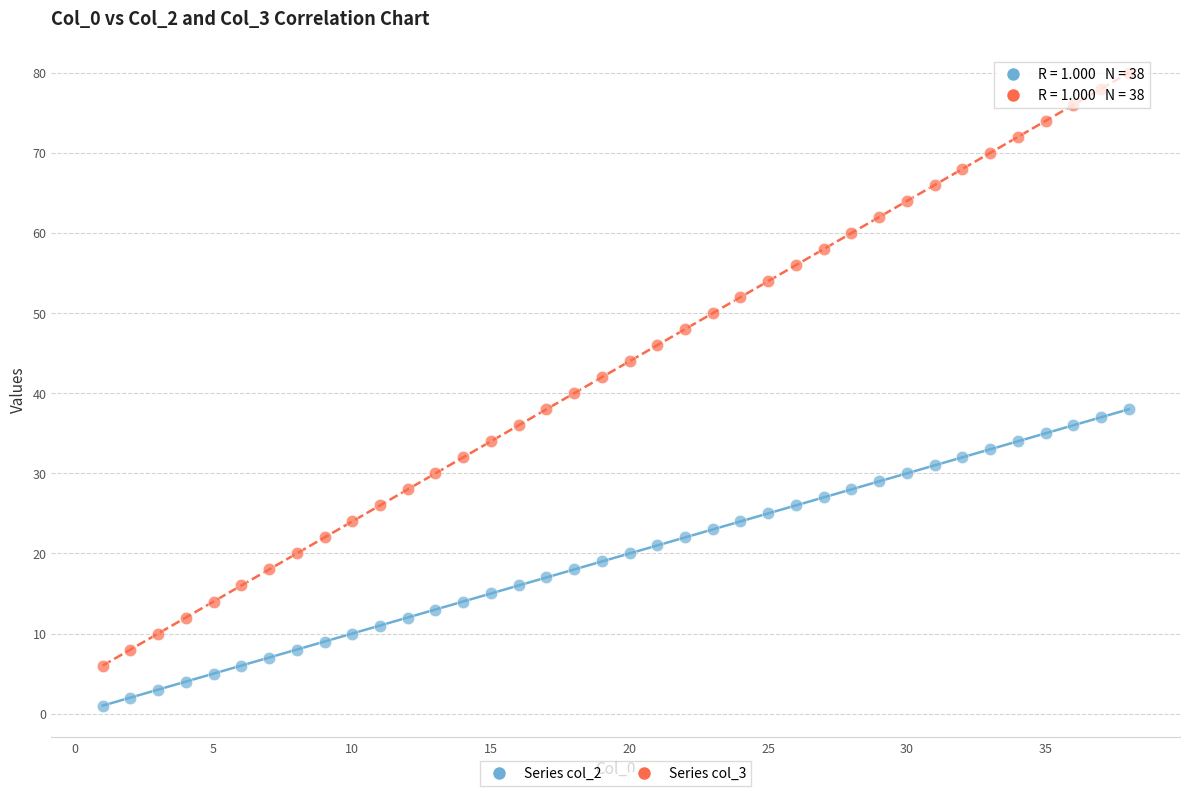

Which series reaches the maximum Y coordinate?

Series col_3